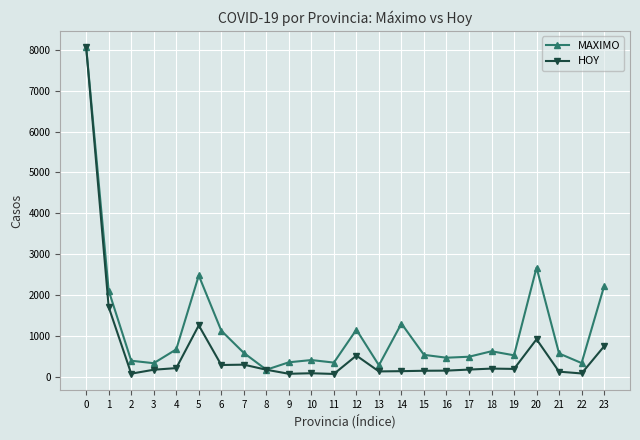

The HOY series shows 140 at 14. True or false?

True